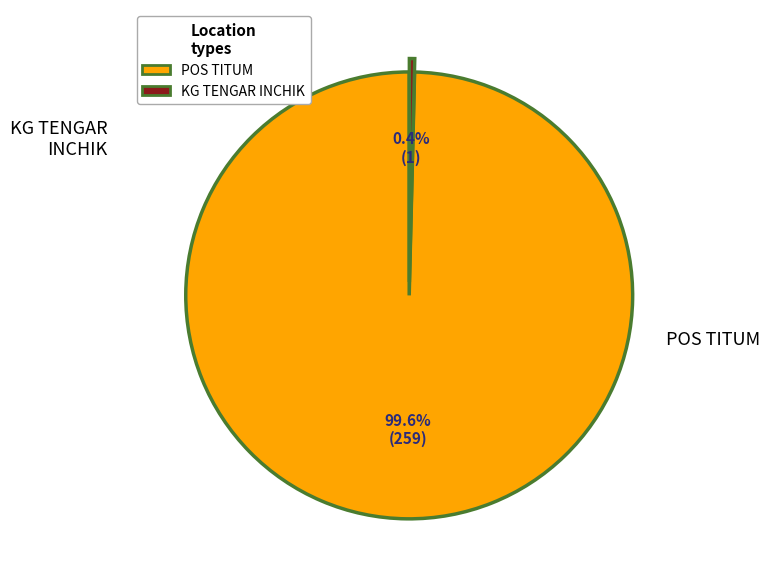

What is the smallest slice in the pie chart?

KG TENGAR INCHIK